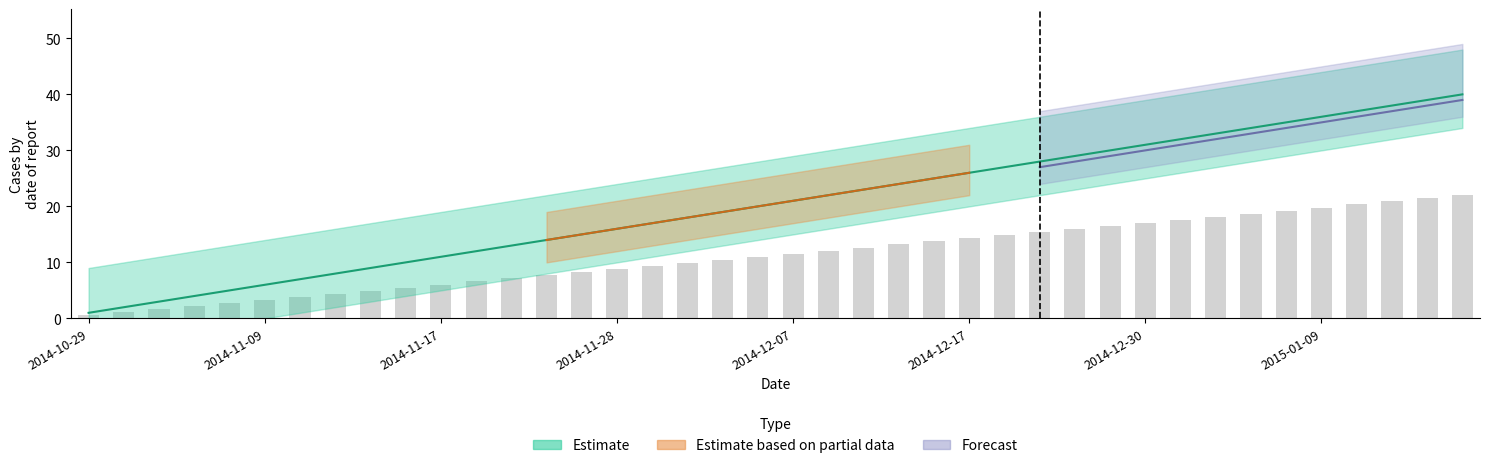

At how many categories does at least one series exceed 13?

27